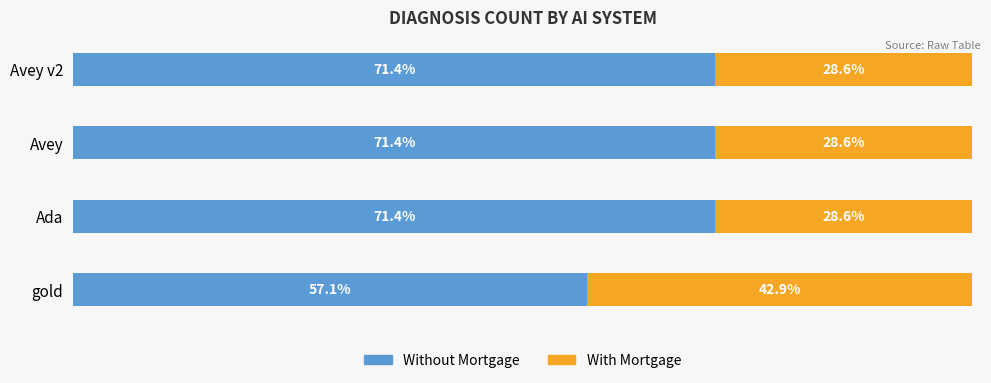

At which label is Without Mortgage closest to 64?

gold